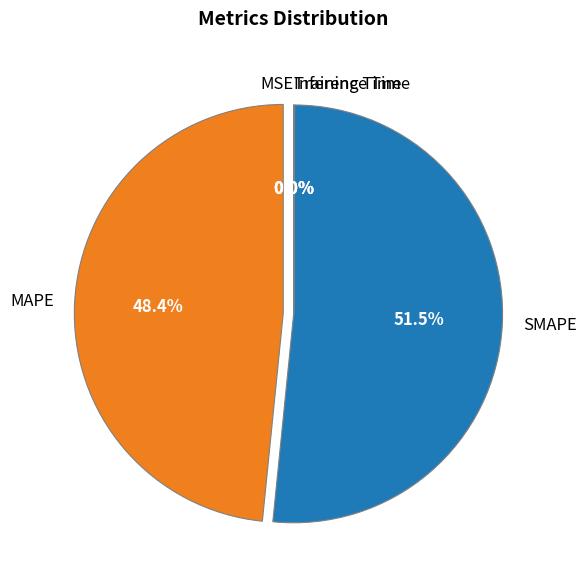

What is the majority slice?

SMAPE